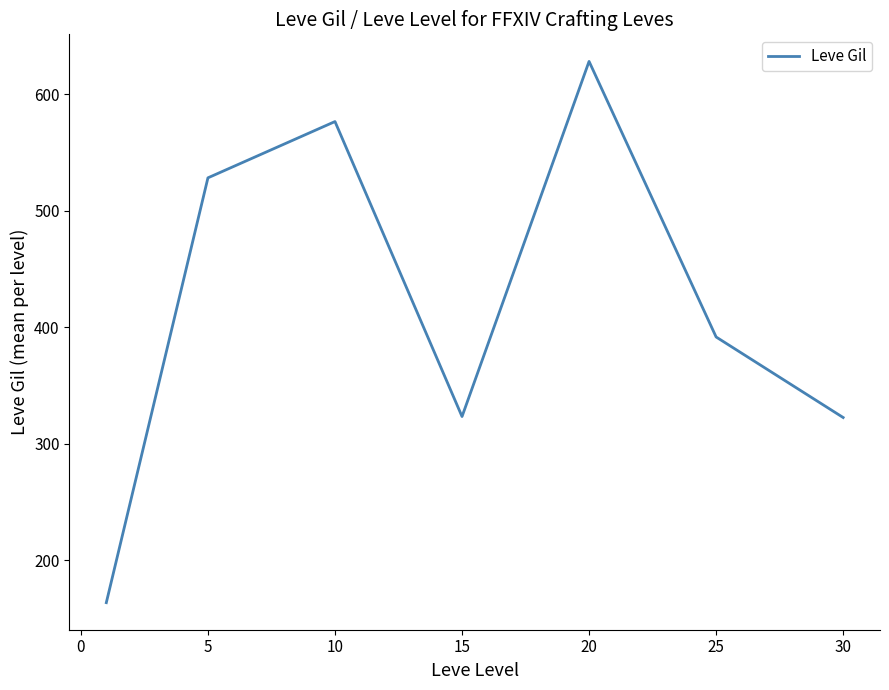

True or false: the data has more than 2 interior local peaks.

False